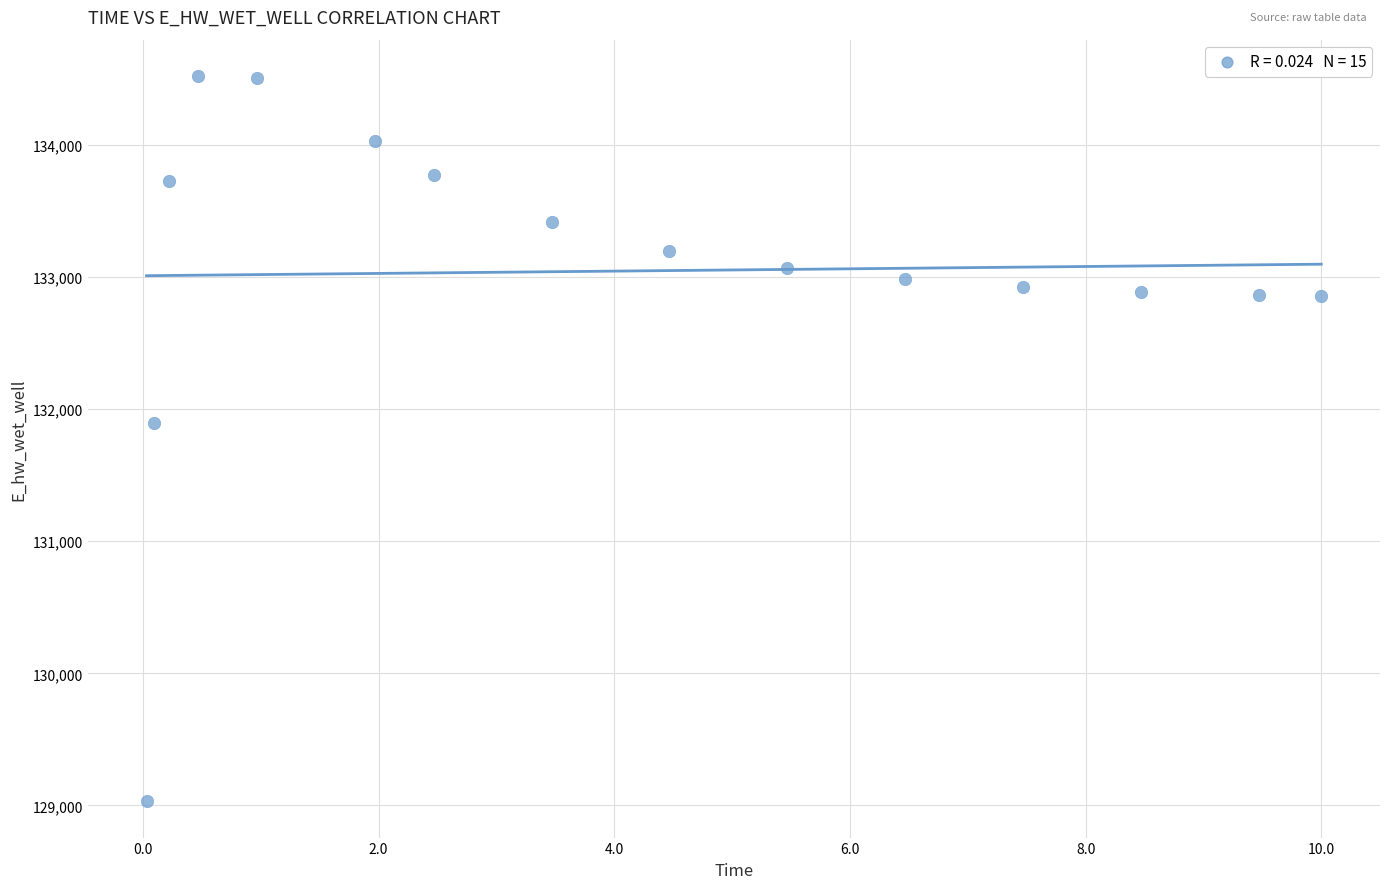

What is the range of Y values (max minus min)?

5491.6